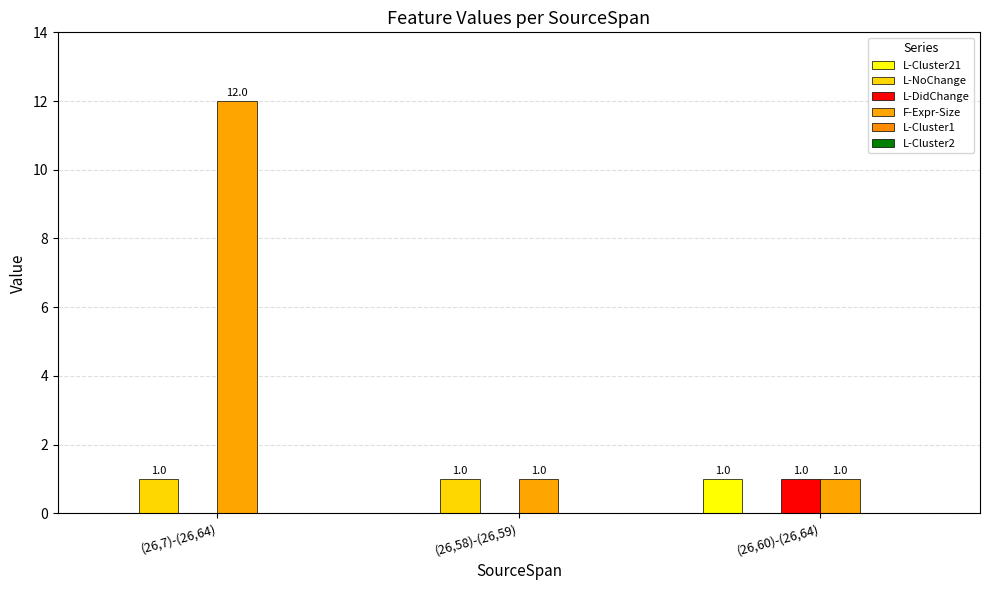

Reading left to right, list all the values displayed in this chart.

L-Cluster21: 0	0	1
L-NoChange: 1	1	0
L-DidChange: 0	0	1
F-Expr-Size: 12	1	1
L-Cluster1: 0	0	0
L-Cluster2: 0	0	0